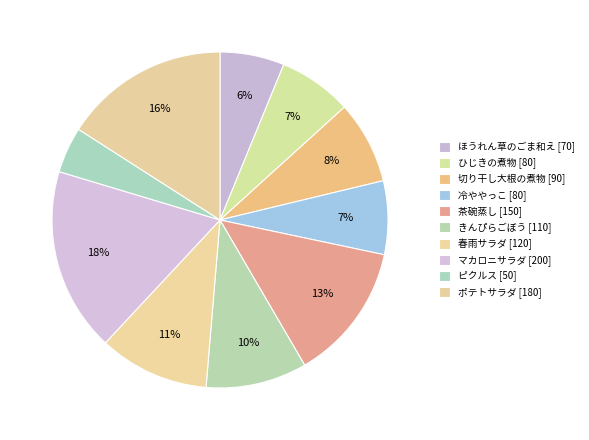

Which slice is the largest?

マカロニサラダ